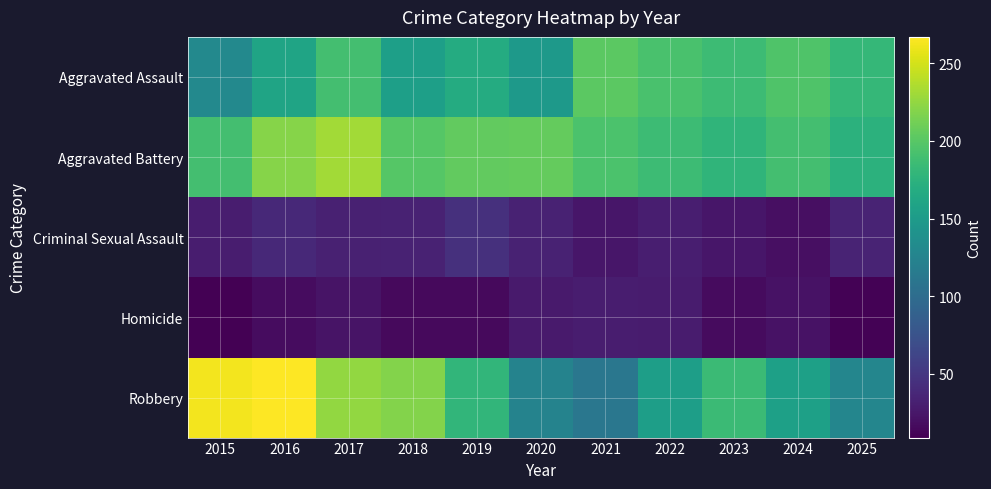

Between 2018 and 2023, which is larger?

2023